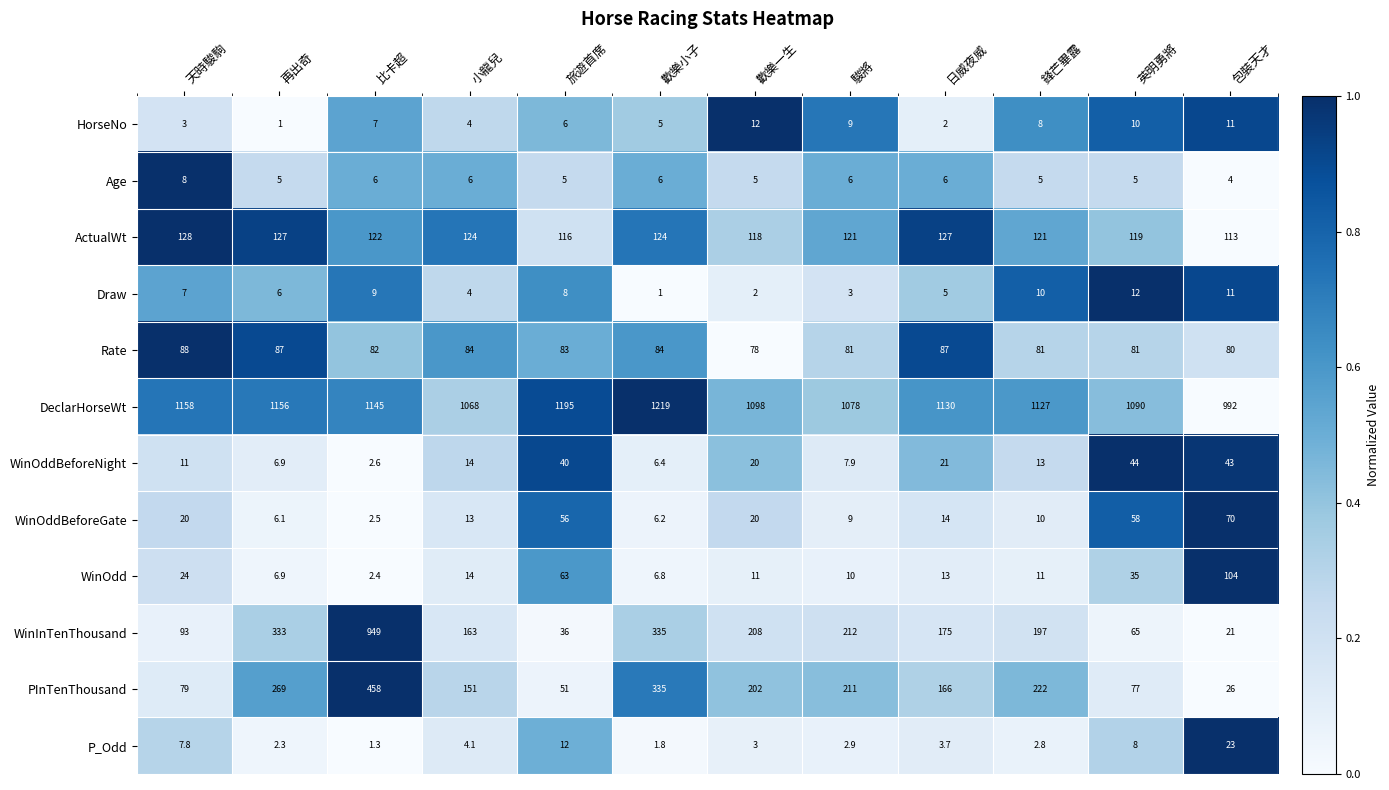

What is the spread (max minus min) of values at 再出奇?

1155.0